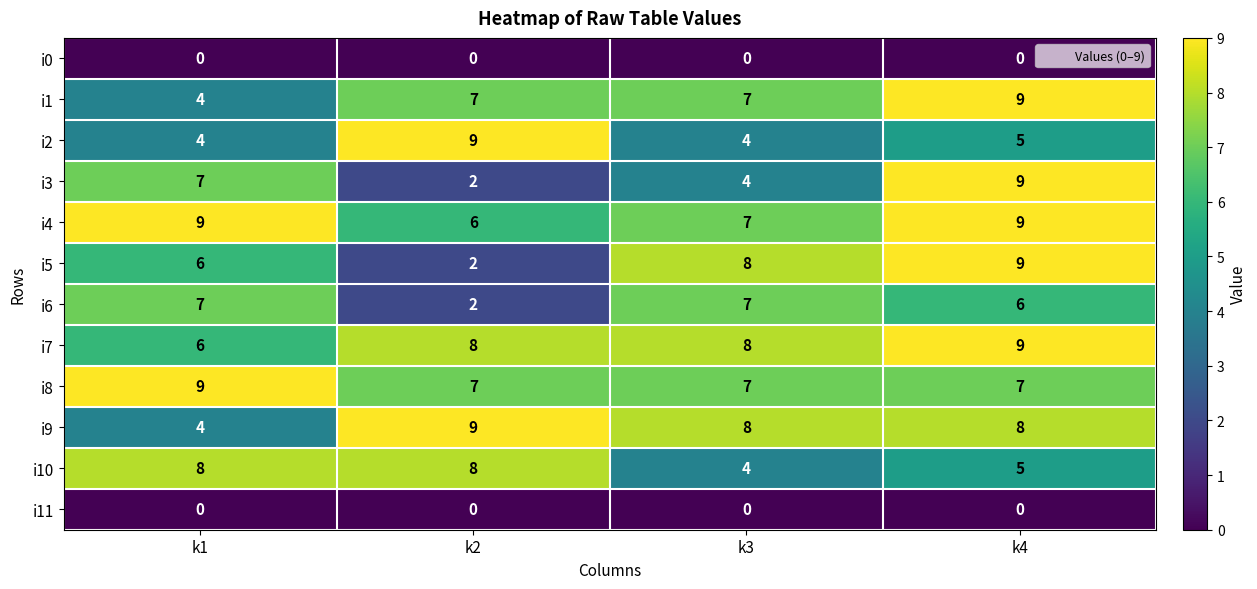

What is the spread (max minus min) of values at k1?

9